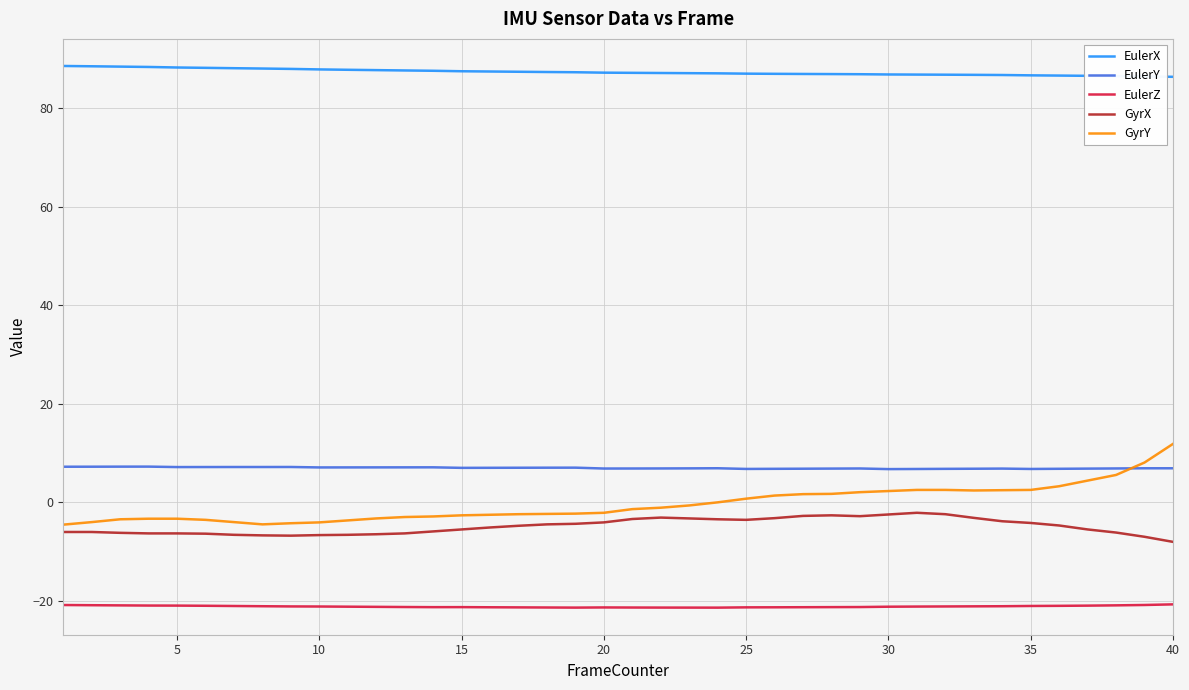

Which series has the largest range (max minus min)?

GyrY